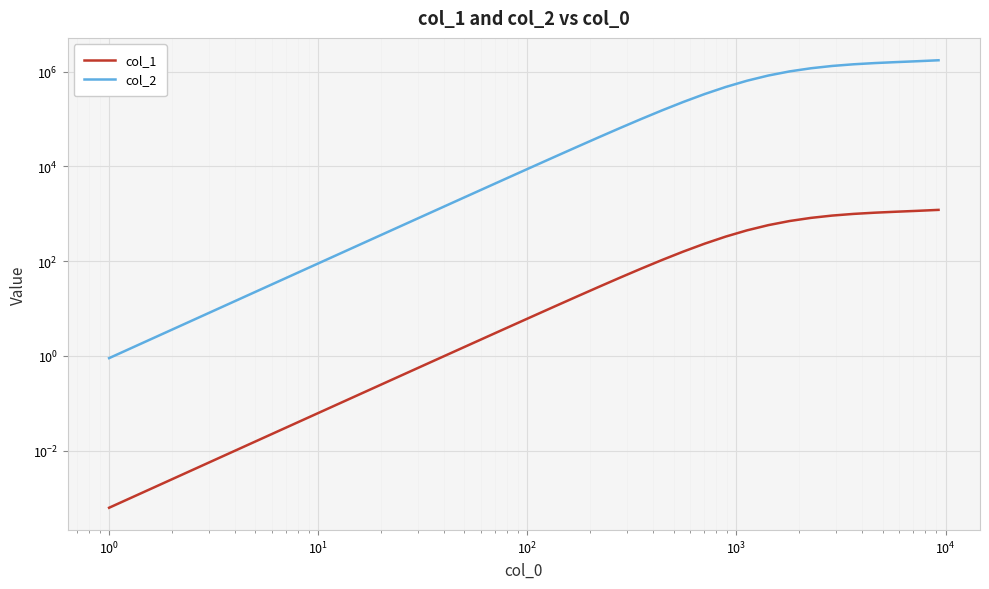

True or false: col_1 has more than 2 points higher than both neighbors.

False